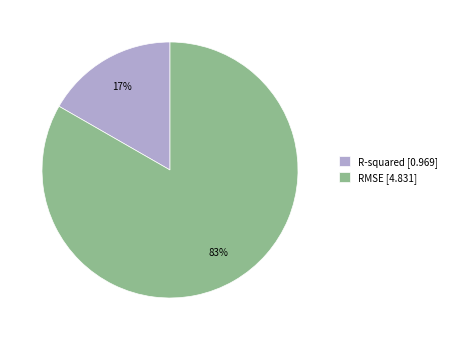

To the nearest percent, what is the combined percentage of RMSE [4.831] and R-squared [0.969]?

100%